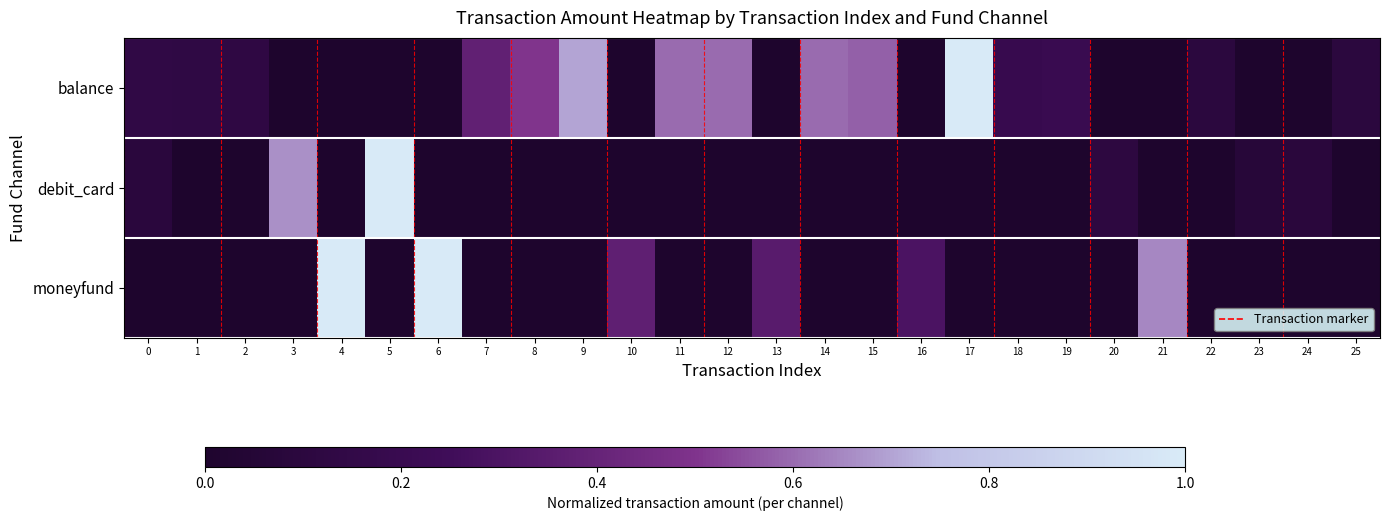

Reading right to left, extract all data points from this chart.

balance: 25=0.1	24=0.0	23=0.0	22=0.1	21=0.0	20=0.0	19=0.2	18=0.2	17=1.0	16=0.0	15=0.6	14=0.6	13=0.0	12=0.6	11=0.6	10=0.0	9=0.7	8=0.5	7=0.4	6=0.0	5=0.0	4=0.0	3=0.0	2=0.1	1=0.1	0=0.1
debit_card: 25=0.0	24=0.1	23=0.1	22=0.0	21=0.0	20=0.1	19=0.0	18=0.0	17=0.0	16=0.0	15=0.0	14=0.0	13=0.0	12=0.0	11=0.0	10=0.0	9=0.0	8=0.0	7=0.0	6=0.0	5=1.0	4=0.0	3=0.7	2=0.0	1=0.0	0=0.1
moneyfund: 25=0.0	24=0.0	23=0.0	22=0.0	21=0.7	20=0.0	19=0.0	18=0.0	17=0.0	16=0.3	15=0.0	14=0.0	13=0.3	12=0.0	11=0.0	10=0.4	9=0.0	8=0.0	7=0.0	6=1.0	5=0.0	4=1.0	3=0.0	2=0.0	1=0.0	0=0.0